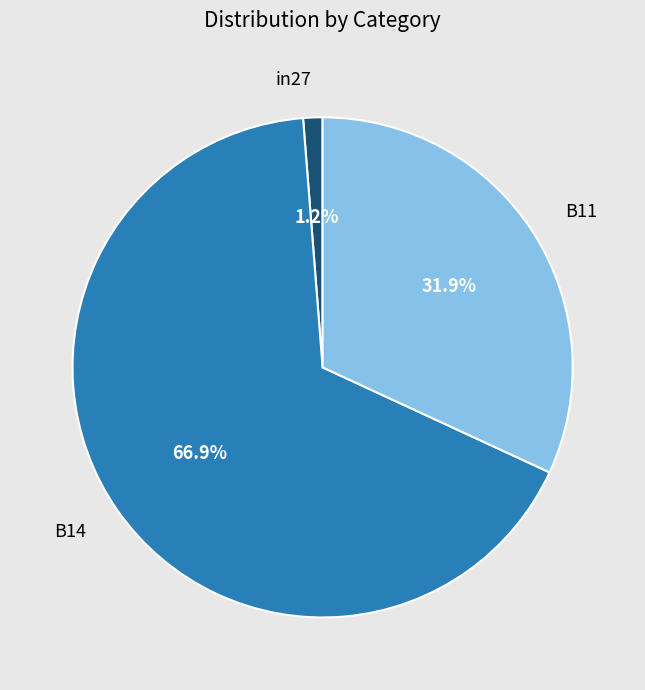

Which slice is the smallest?

in27